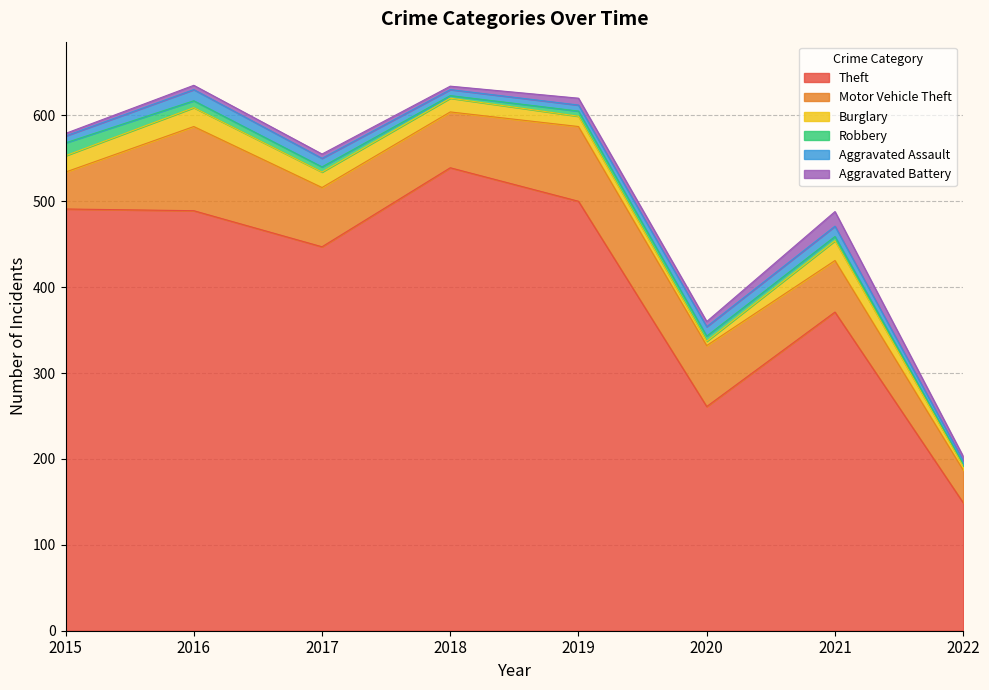

At which label is Robbery closest to 8?

2016